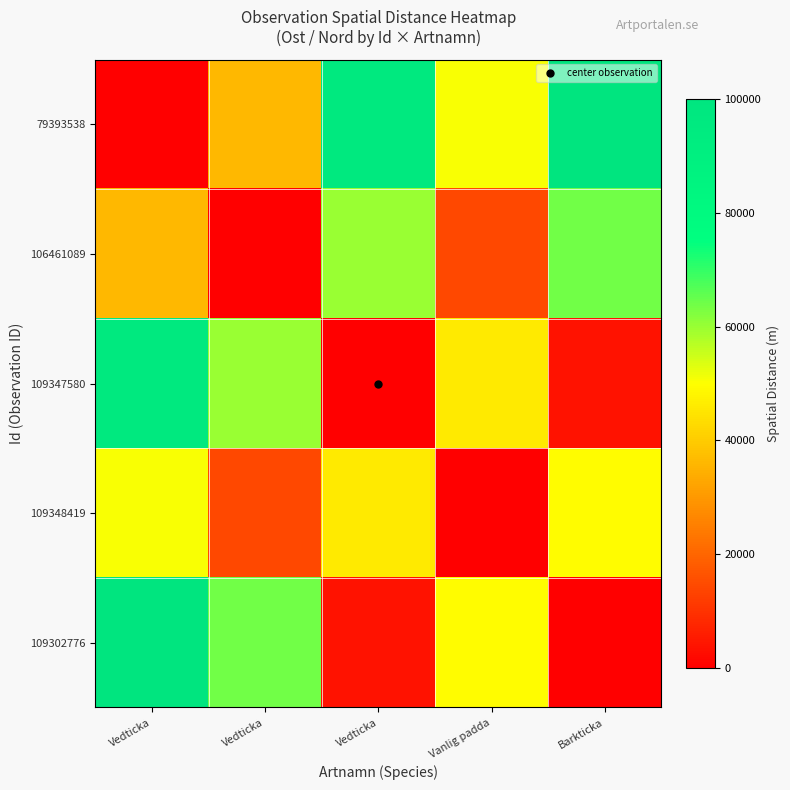

Count the number of categories in the chart.

5